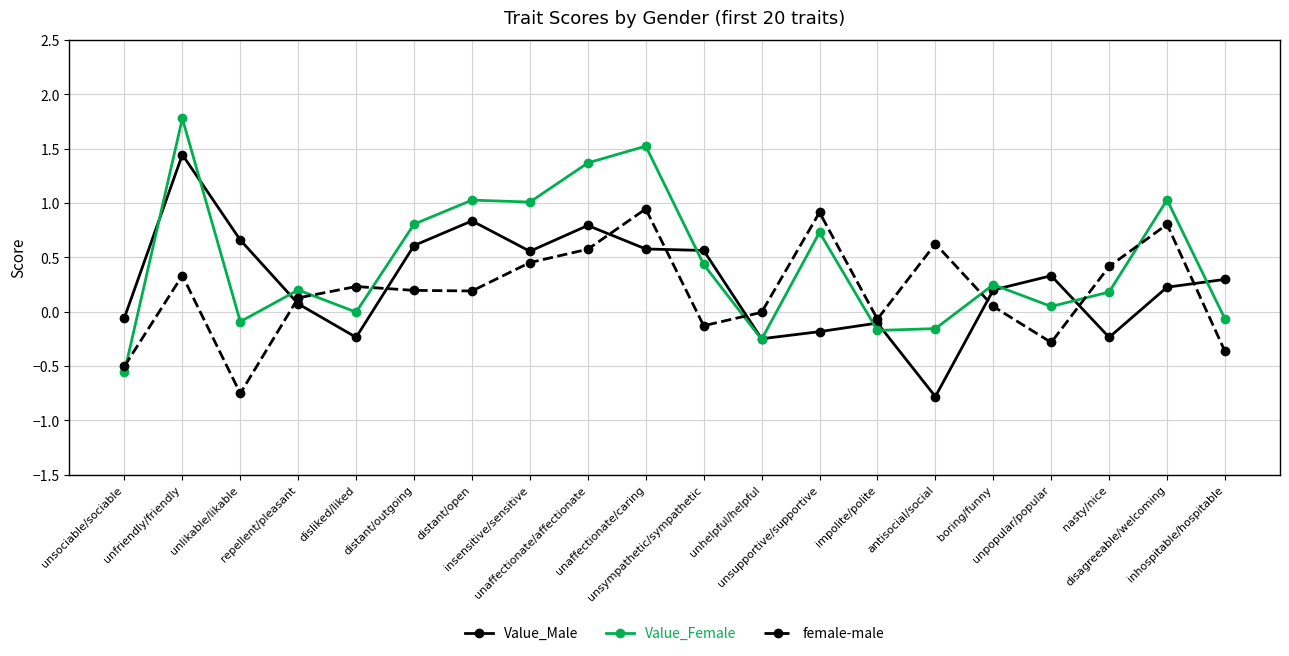

What is the label of the 16th point from the left?

boring/funny